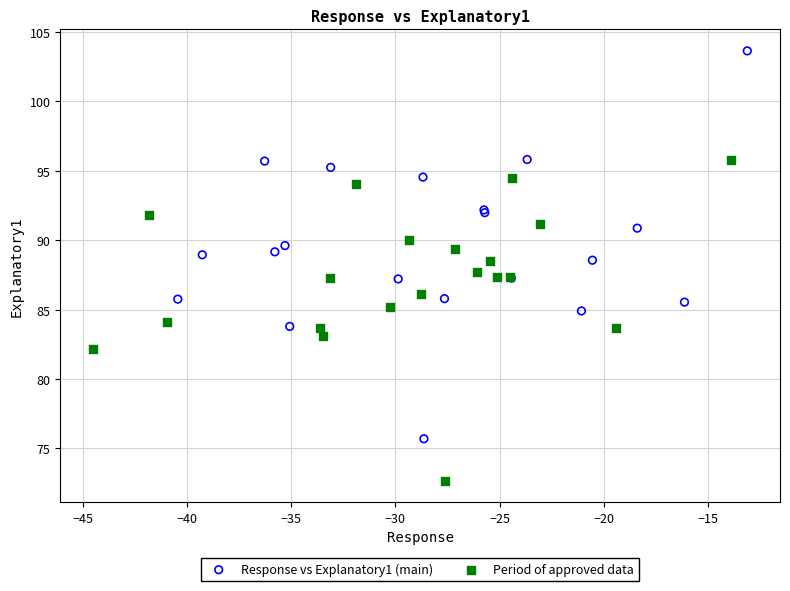

Which series reaches the minimum Y coordinate?

Period of approved data